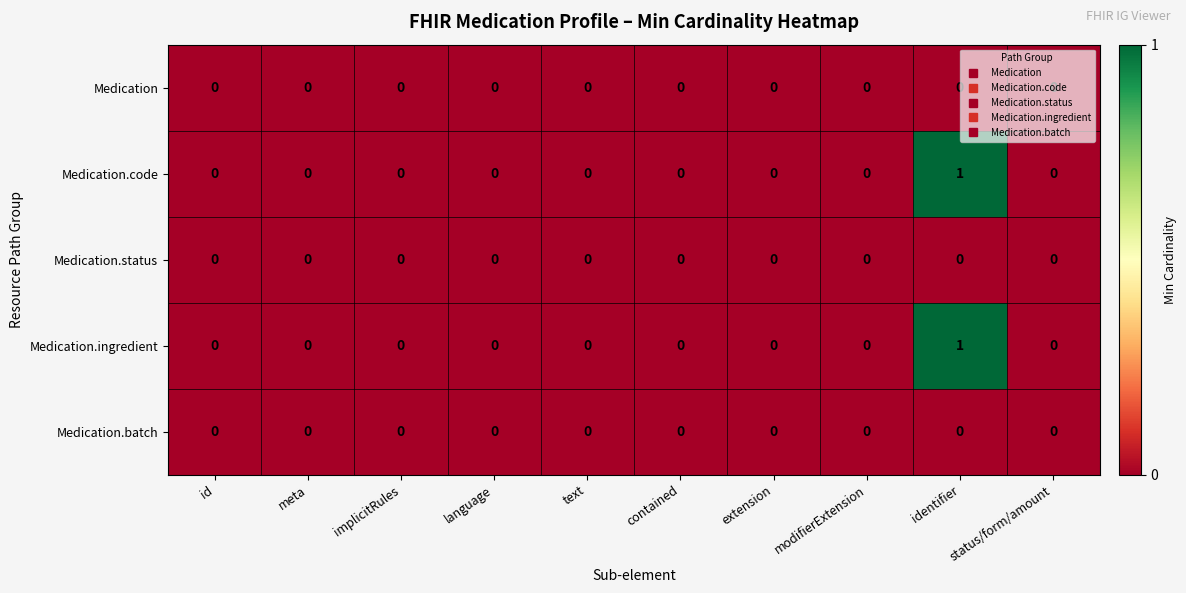

How many Medication.ingredient values are between 0 and 1?

10